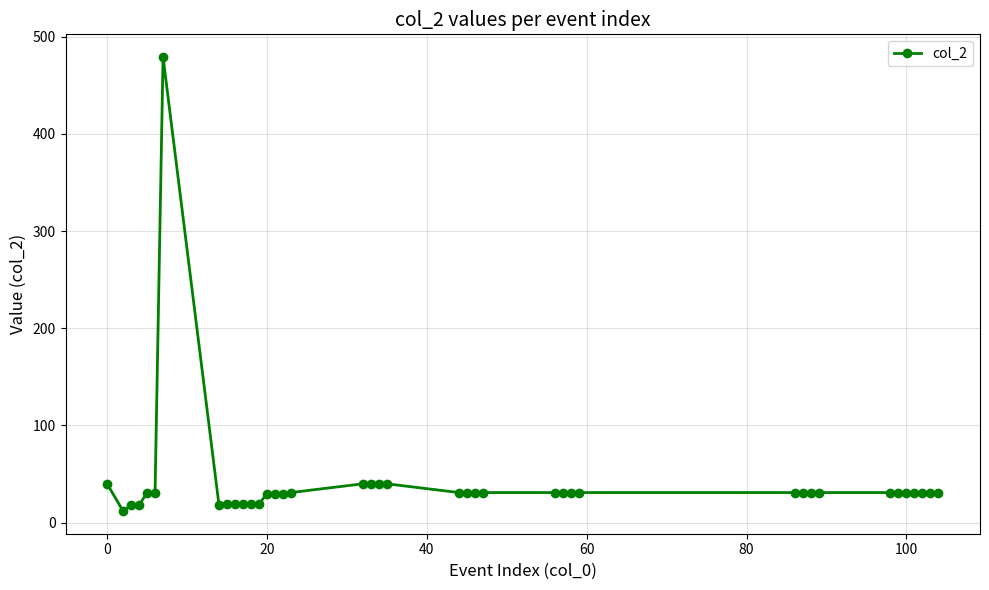

What is the maximum value shown in the chart?

479